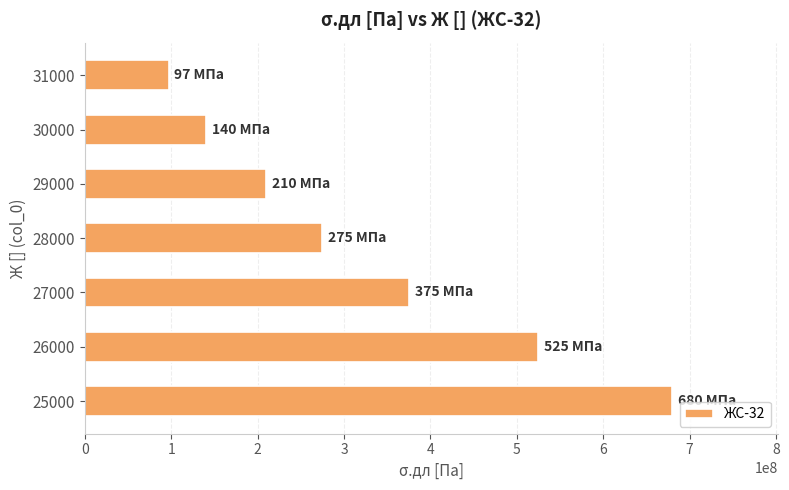

Does the chart contain any negative values?

No